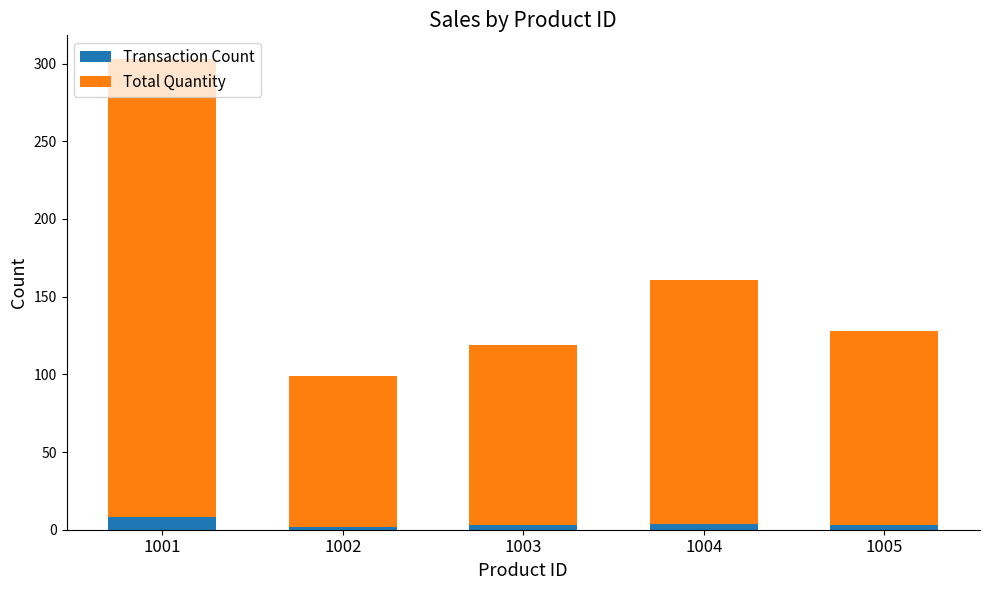

How many series are shown in this chart?

2